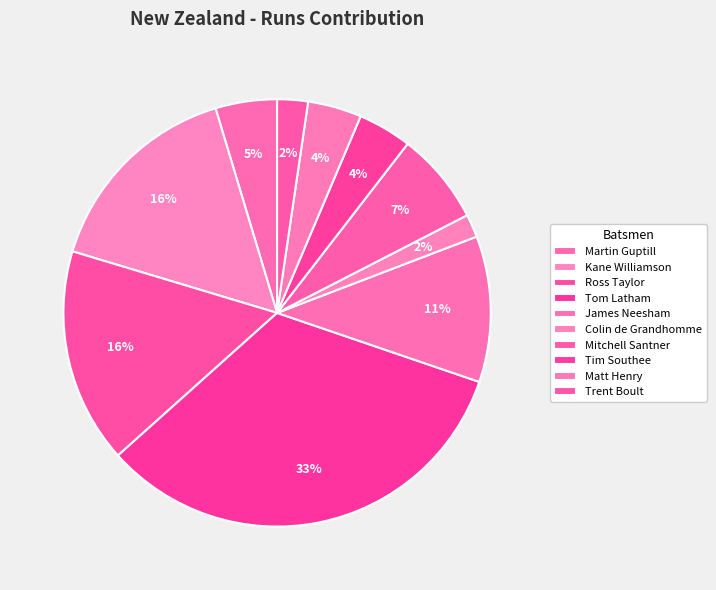

How many segments does this pie chart have?

10